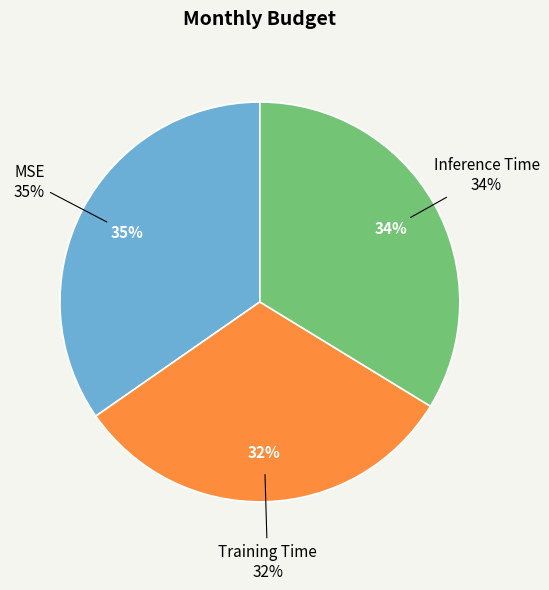

Is there a majority slice in this chart?

No